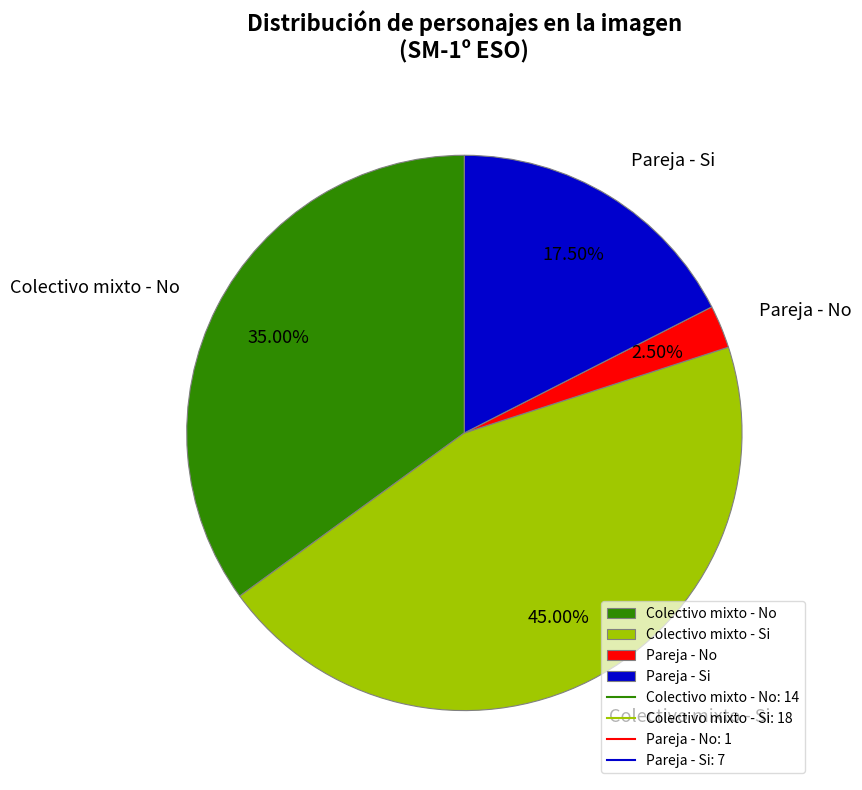

How many segments does this pie chart have?

4